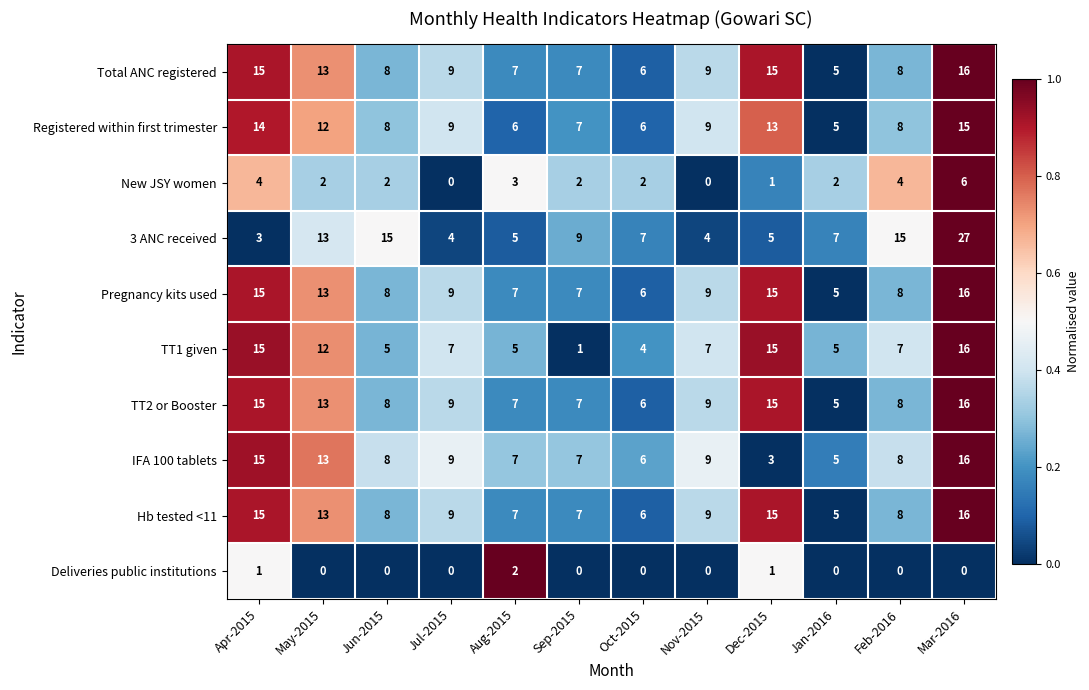

What is the difference between the maximum and minimum values in the New JSY women series?

6